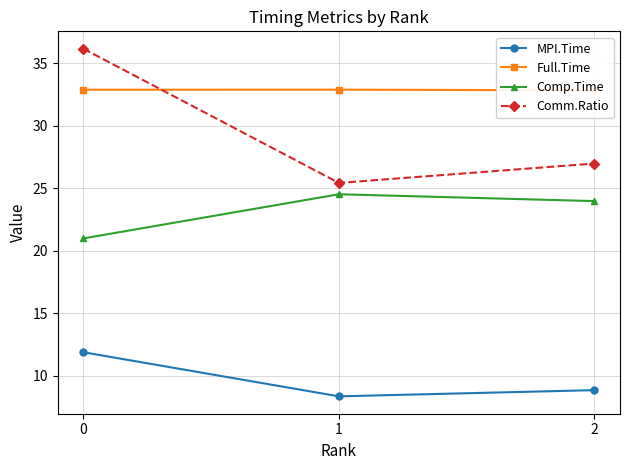

Reading left to right, what are all the values shown in this chart?

MPI.Time: 0=11.9	1=8.4	2=8.9
Full.Time: 0=32.9	1=32.9	2=32.8
Comp.Time: 0=21.0	1=24.5	2=24.0
Comm.Ratio: 0=36.2	1=25.4	2=27.0